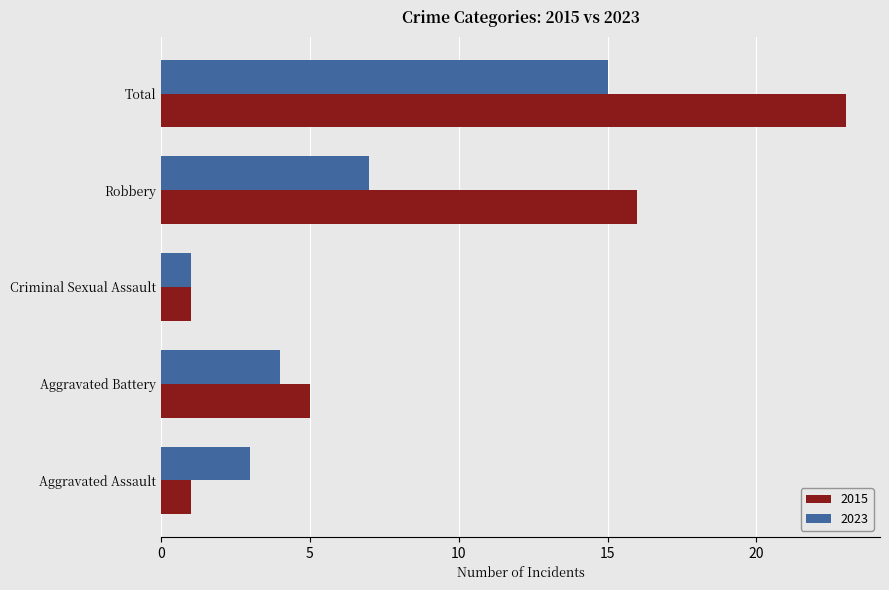

Which series changed the most between Robbery and Total?

2023